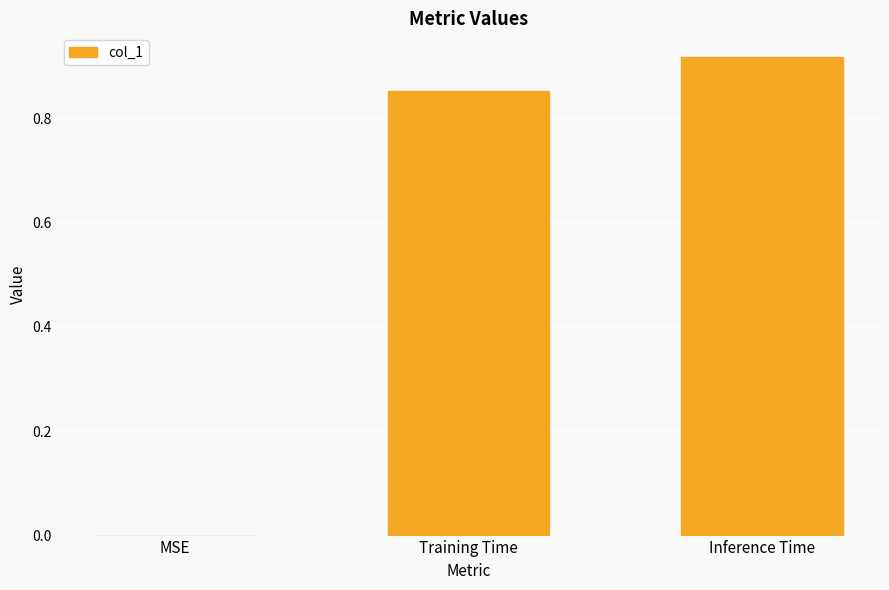

Is it true that the value at MSE is 0.0?

True